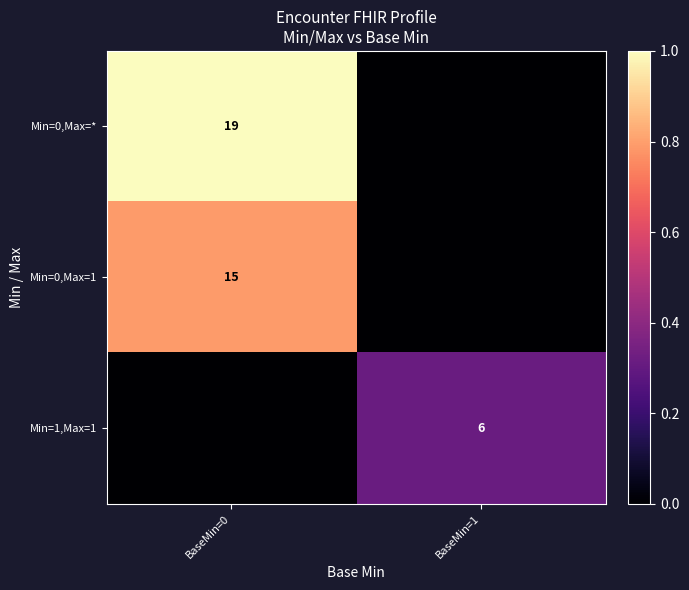

True or false: Min=0,Max=1 has a value of 15 at BaseMin=0.

True